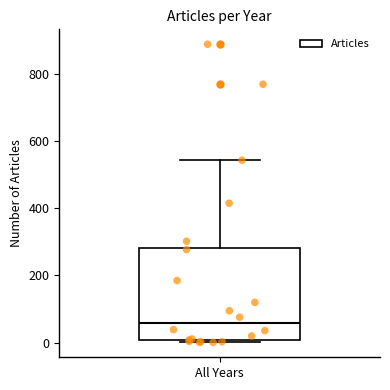

Where is the upper edge of the box for All Years on the y-axis? The values are not printed on the chart, so give them approximately, as read against the axis.

280